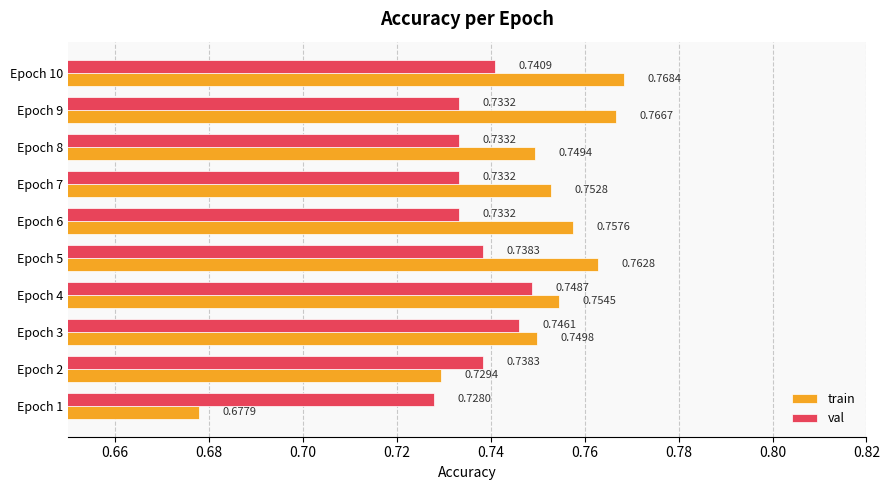

How many distinct data groups are displayed?

2